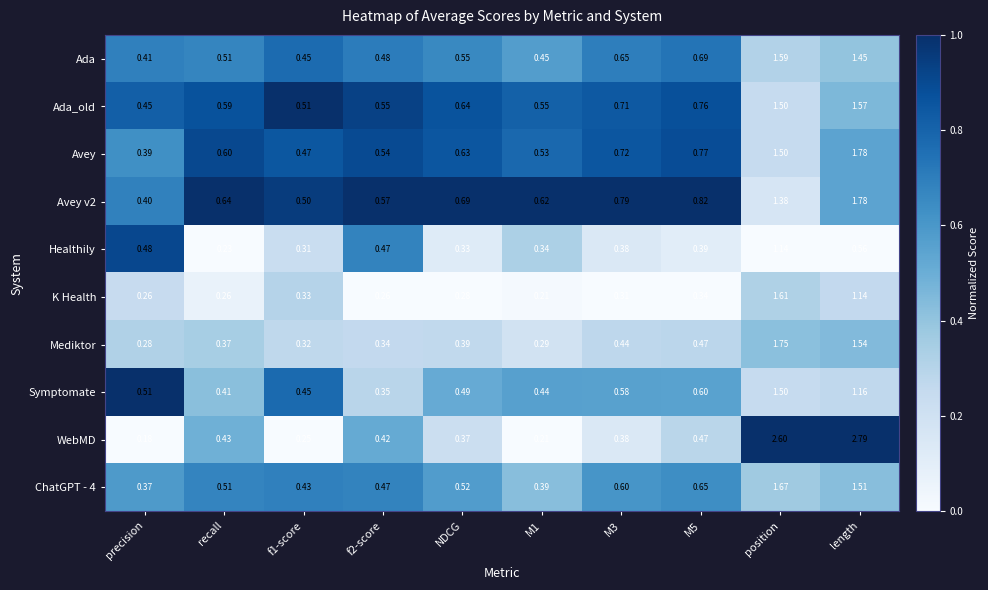

At which category is the sum across all series the highest?

position